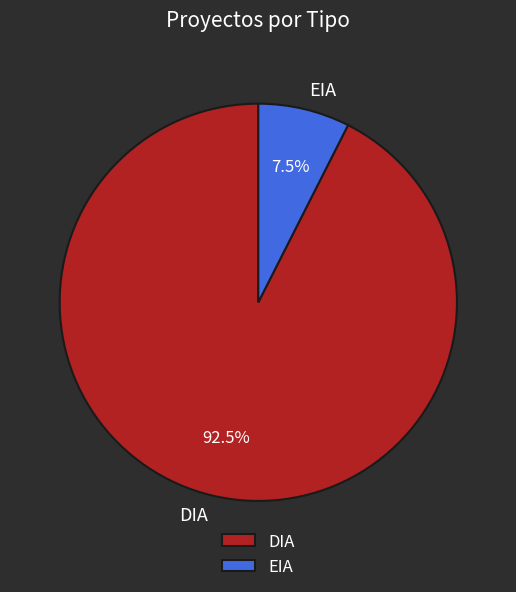

Do EIA and DIA together represent more than half of the pie?

Yes